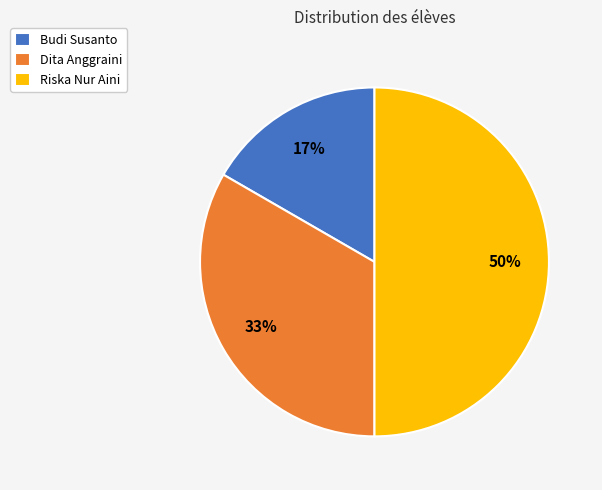

To the nearest percent, what is the difference between the Riska Nur Aini and Dita Anggraini slice percentages?

17%